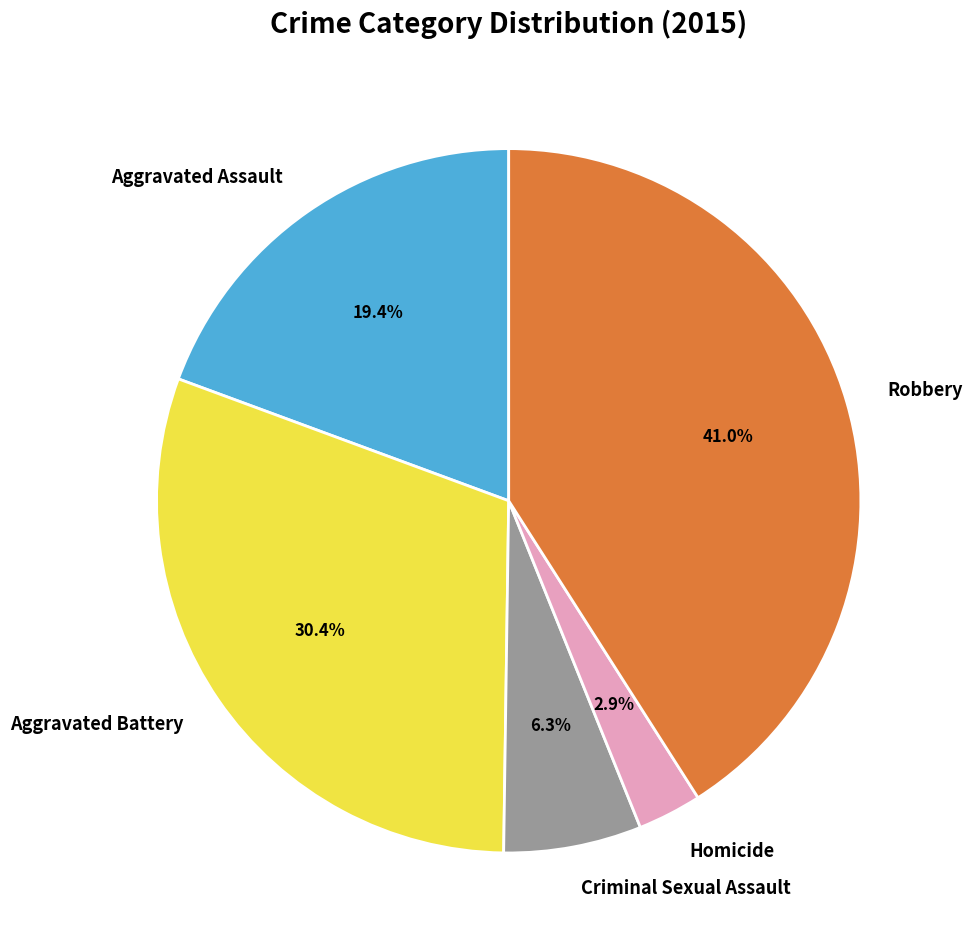

To the nearest percent, what is the combined percentage of Aggravated Assault and Criminal Sexual Assault?

26%